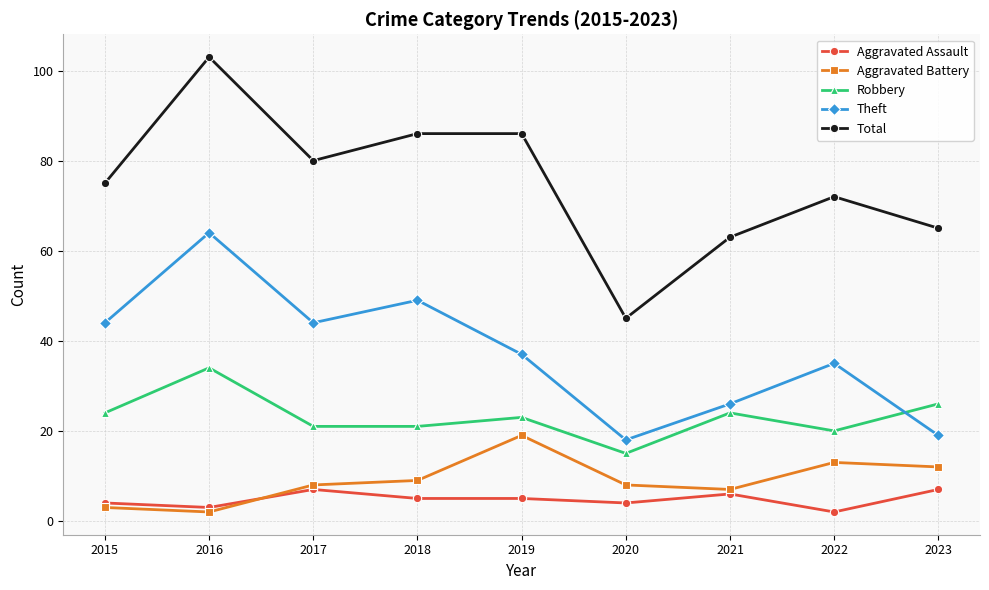

At which label does Aggravated Battery reach its minimum?

2016